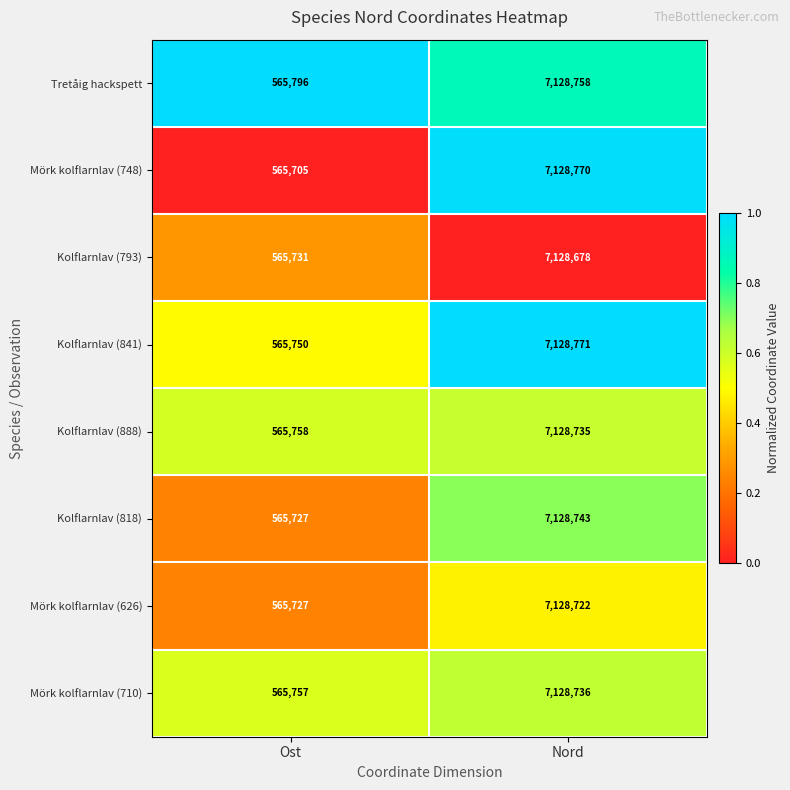

True or false: Mörk kolflarnlav (626) has a value of 279206 at Ost.

False